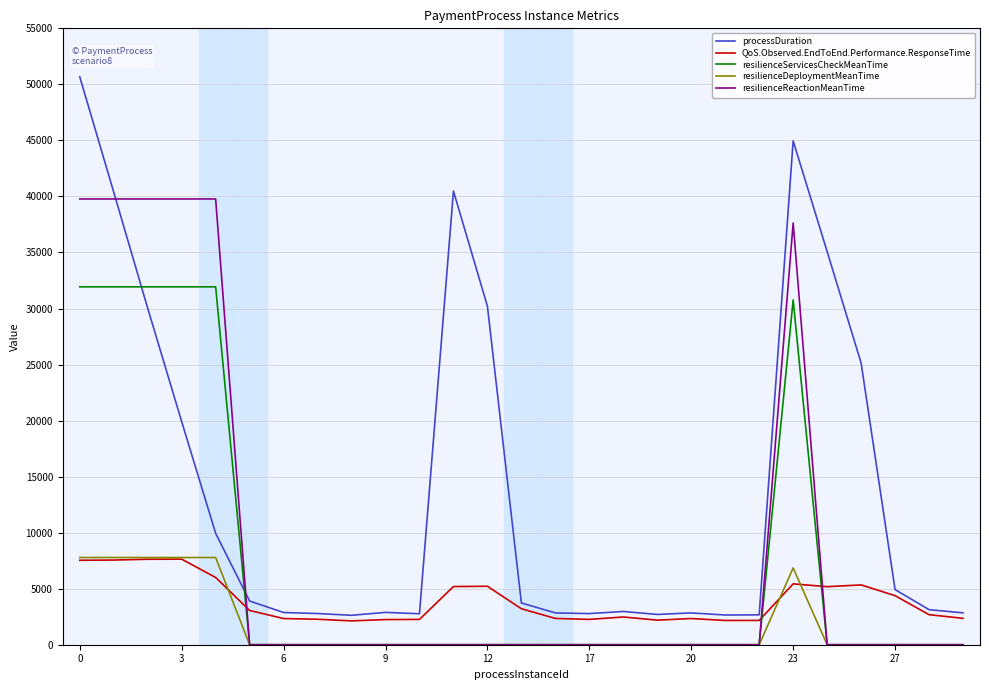

True or false: resilienceReactionMeanTime and processDuration intersect in this chart.

True